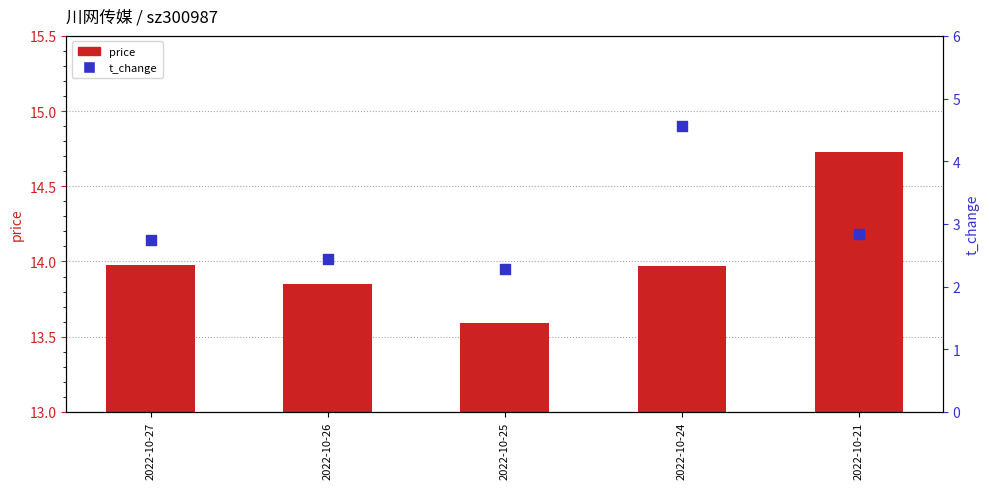

Which series has the largest Y range (max minus min)?

t_change